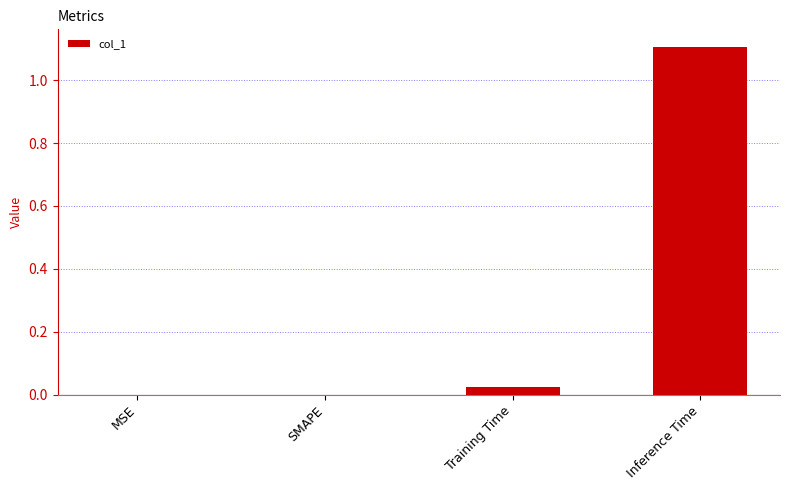

What is the sum of all values?

1.1